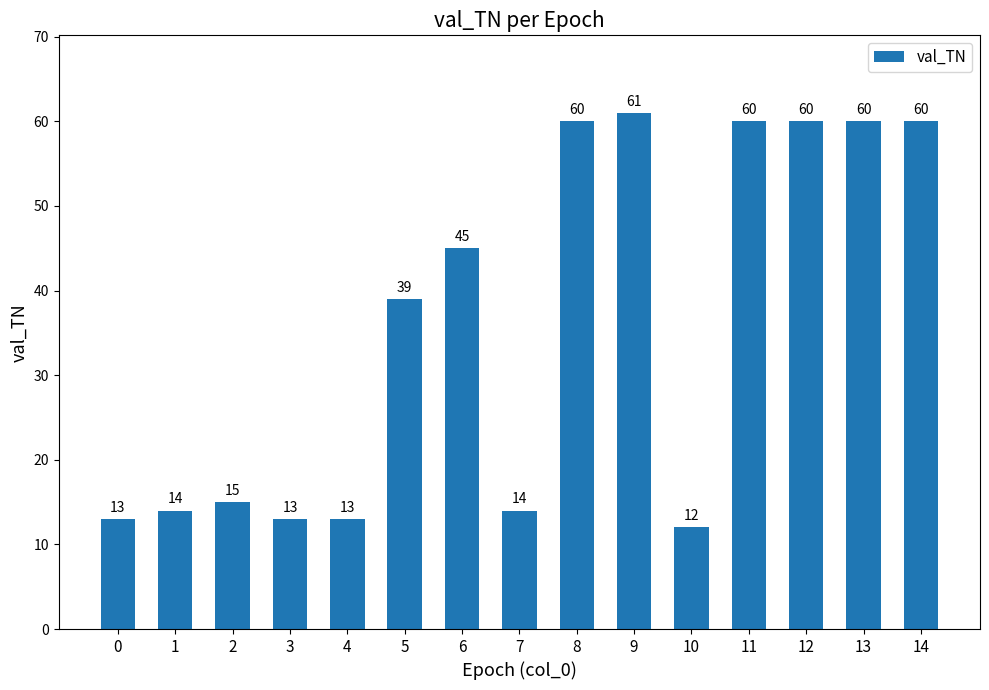

The value at 8 is 60. True or false?

True